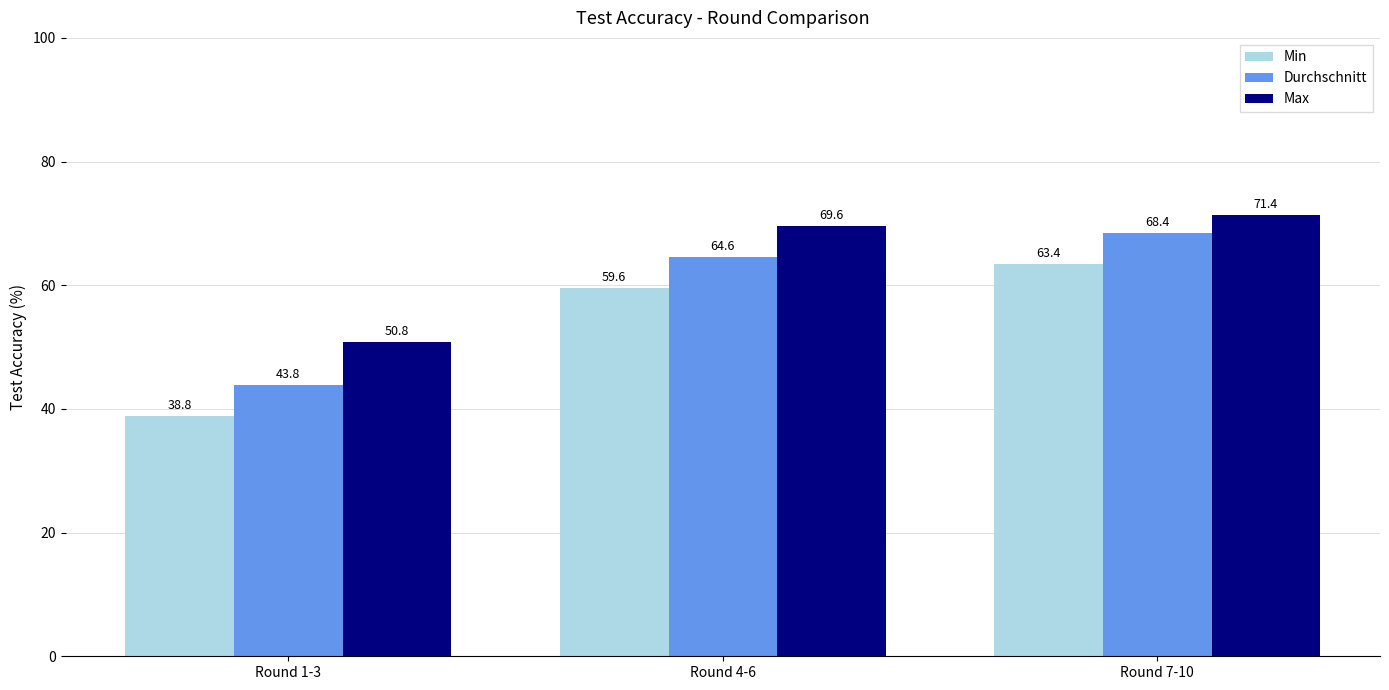

What is the sum of all Min values?

161.8